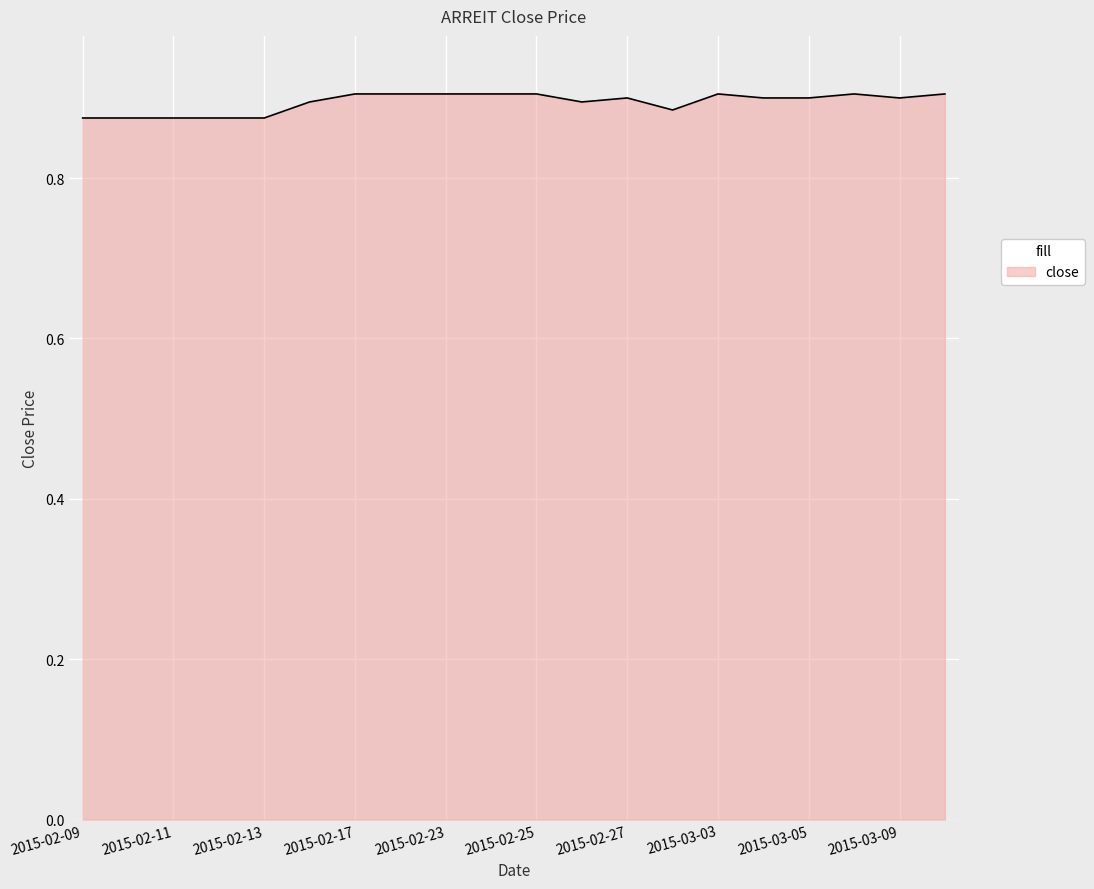

List the labels in order of value, smallest first.

2015-02-09, 2015-02-10, 2015-02-11, 2015-02-12, 2015-02-13, 2015-03-02, 2015-02-16, 2015-02-26, 2015-02-27, 2015-03-04, 2015-03-05, 2015-03-09, 2015-02-17, 2015-02-18, 2015-02-23, 2015-02-24, 2015-02-25, 2015-03-03, 2015-03-06, 2015-03-10